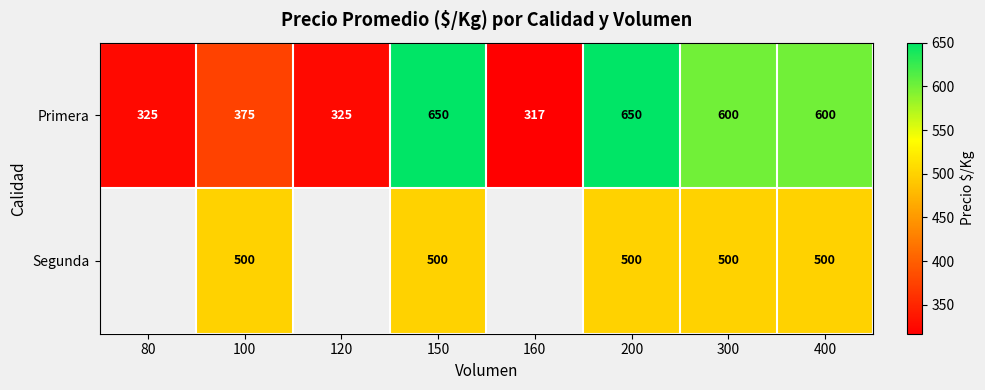

What value does the Primera series have at 300, to the nearest 50?

600